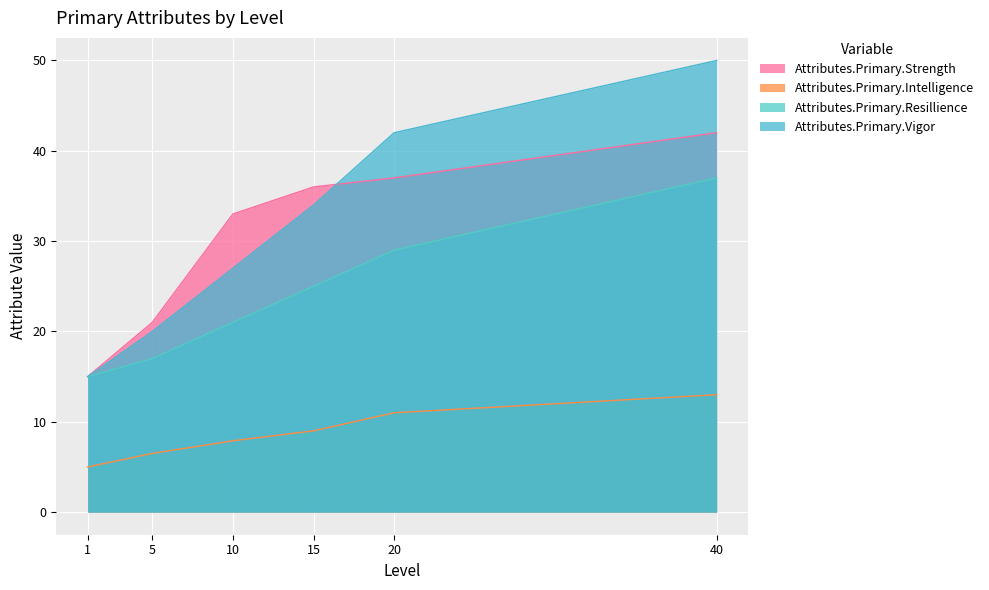

At which label does Attributes.Primary.Strength reach its minimum?

1